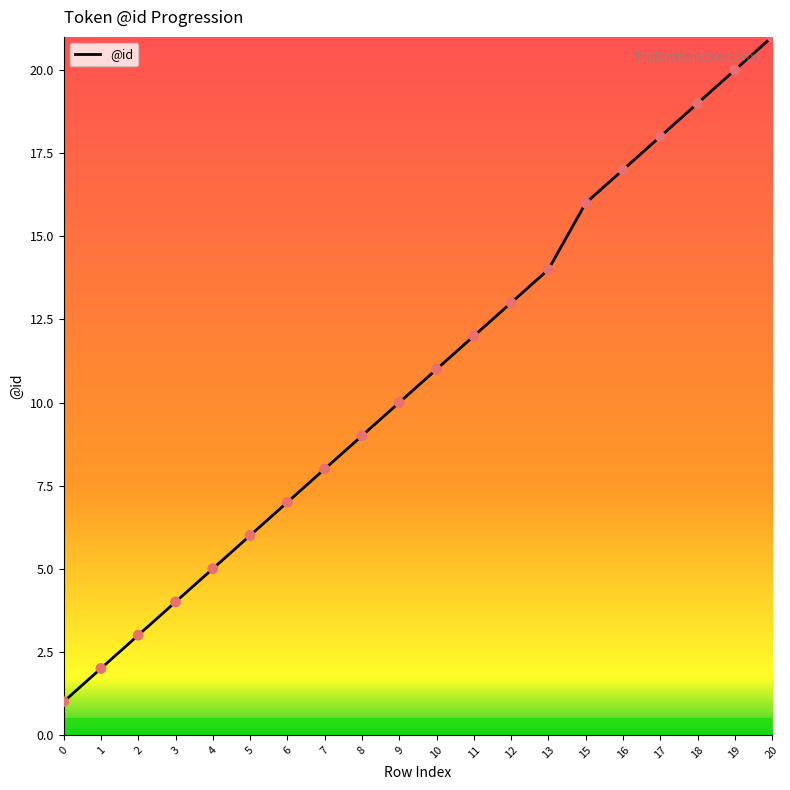

Approximately how many times larger is the value at 13 compared to 11?

1.2